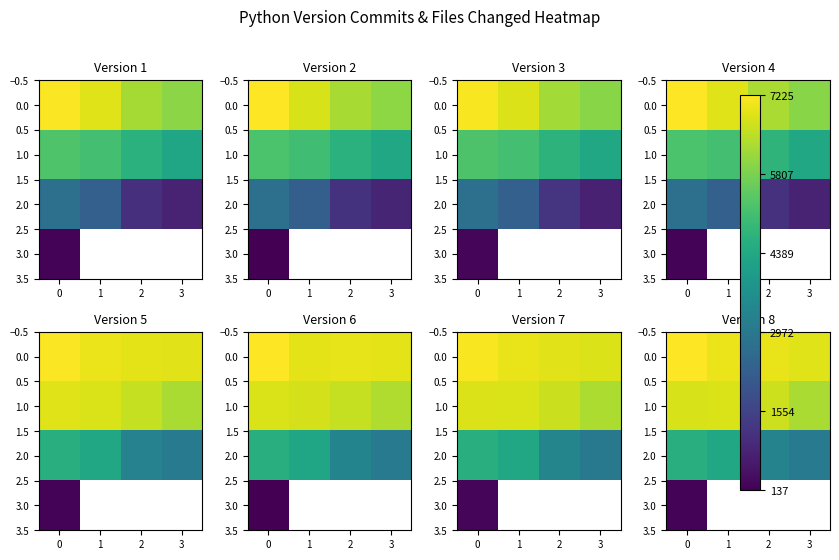

At 2, list the series in order from largest to smallest.

0.0, 1.0, 2.0, 3.0